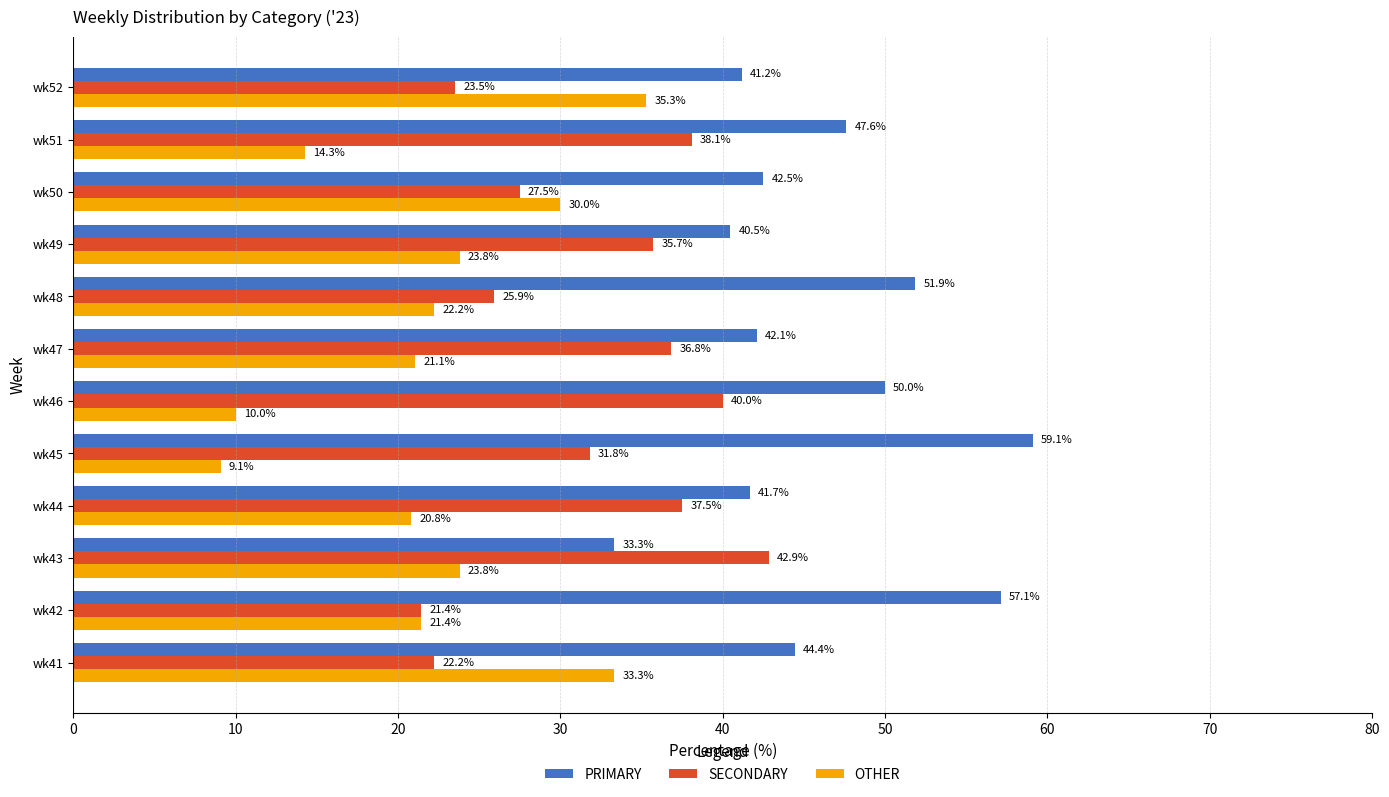

What is the sum of all OTHER values?

265.2